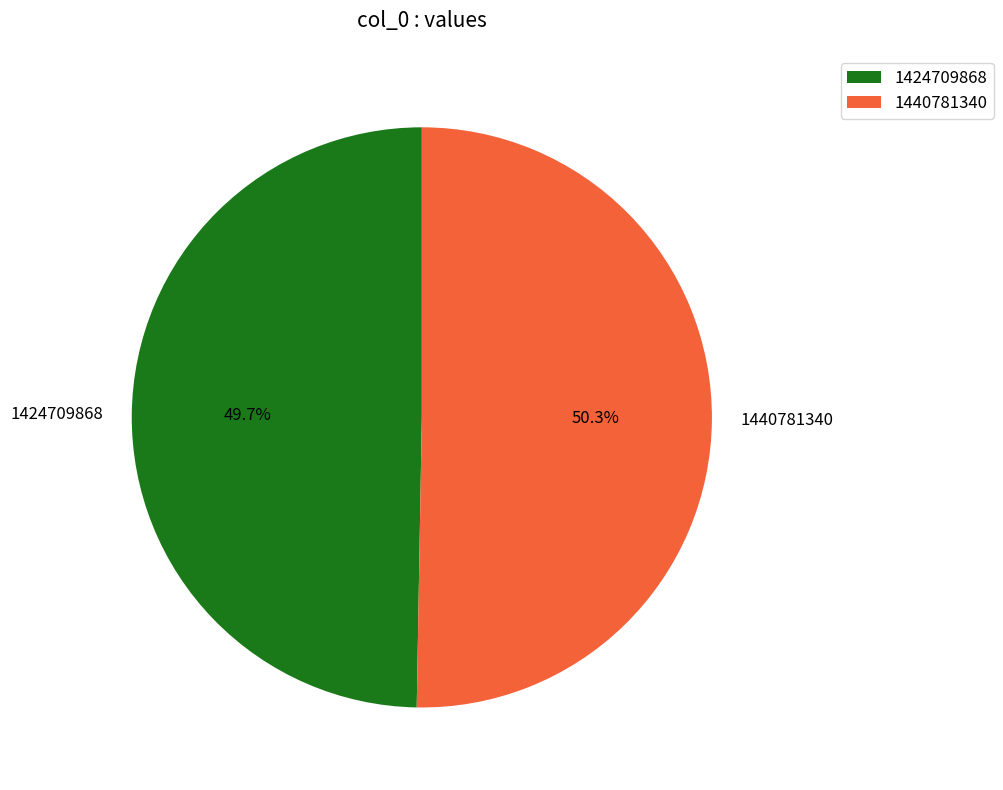

To the nearest percent, what is the difference between the 1424709868 and 1440781340 slice percentages?

1%